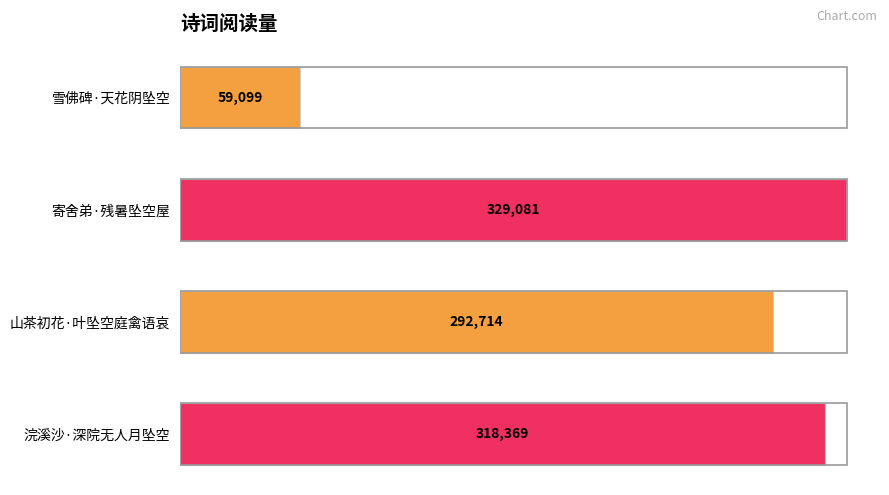

The chart shows a value of 522926 at 浣溪沙·深院无人月坠空. True or false?

False